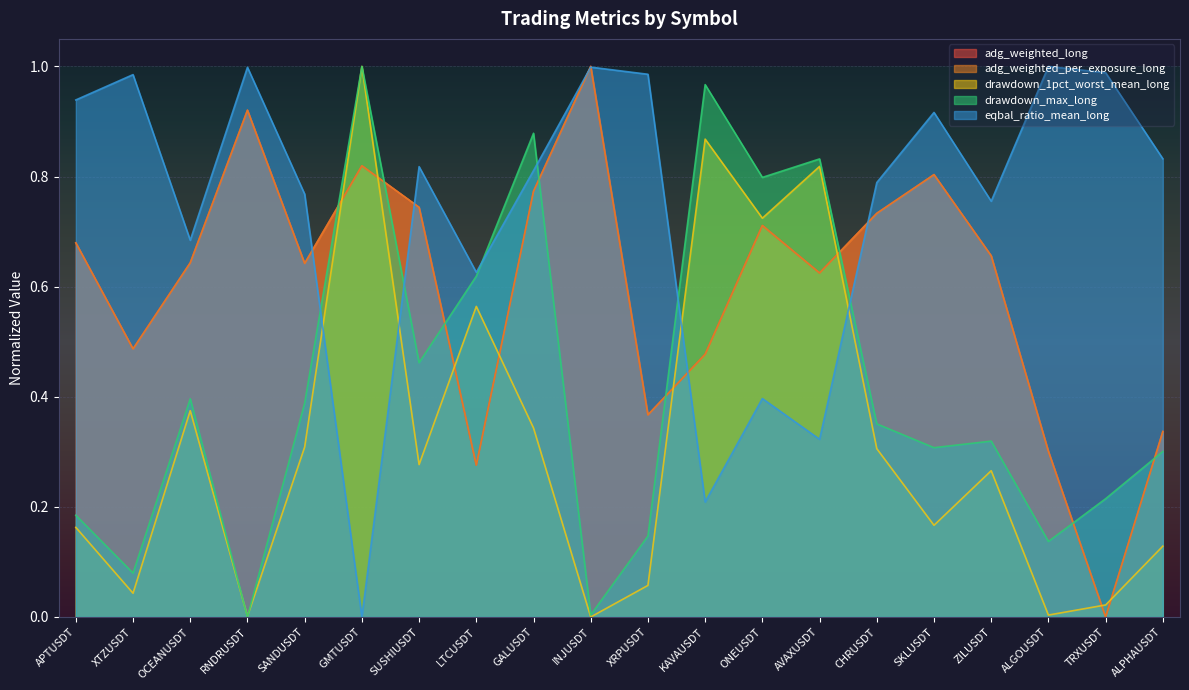

How many lines are shown in the chart?

5